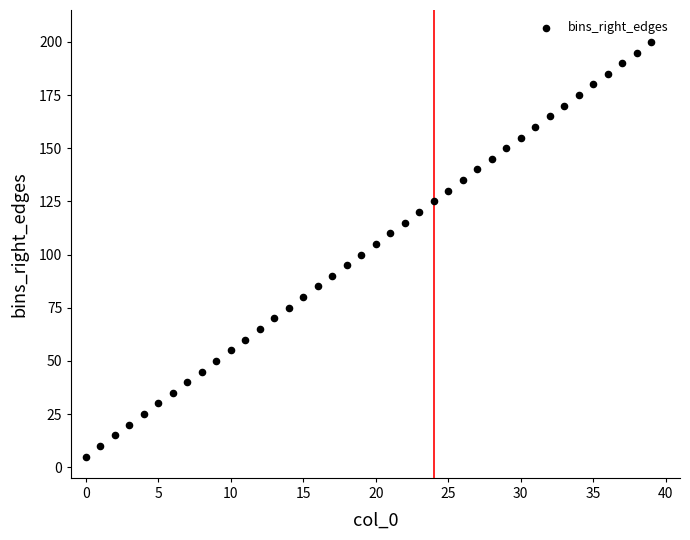

What is the range of Y values (max minus min)?

195